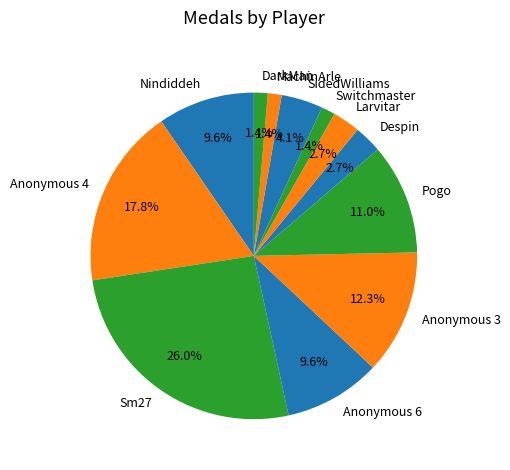

Is Larvitar the majority of the pie?

No